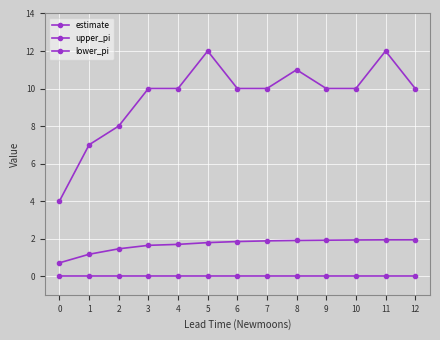

How many values in the estimate series are below 1?

1